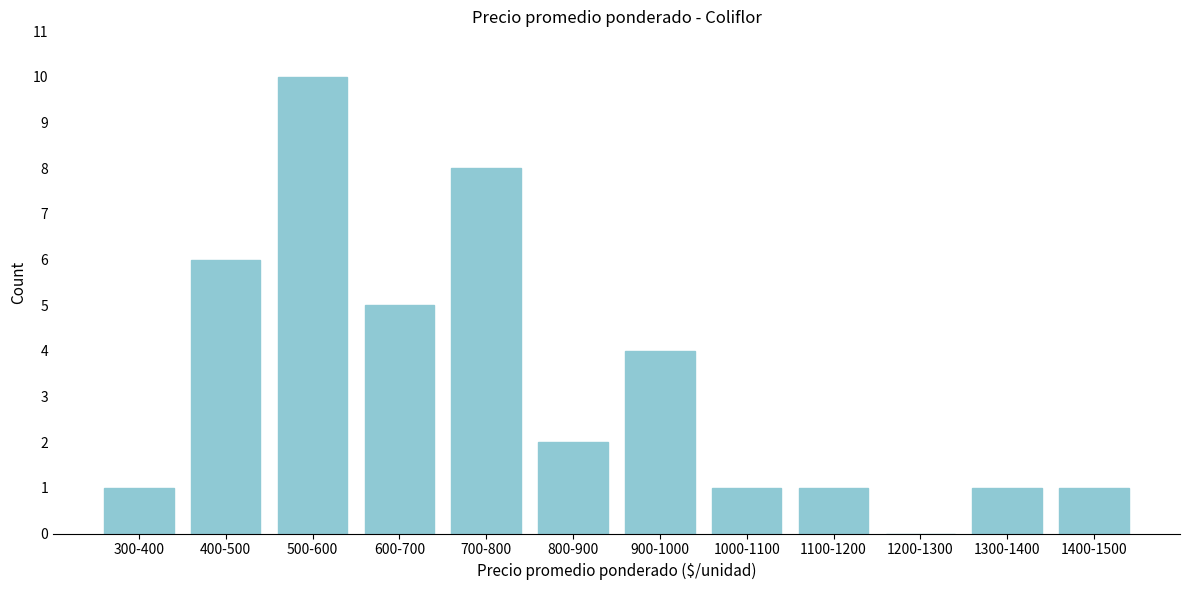

Reading left to right, transcribe all the data shown in this chart.

300-400=1	400-500=6	500-600=10	600-700=5	700-800=8	800-900=2	900-1000=4	1000-1100=1	1100-1200=1	1200-1300=0	1300-1400=1	1400-1500=1